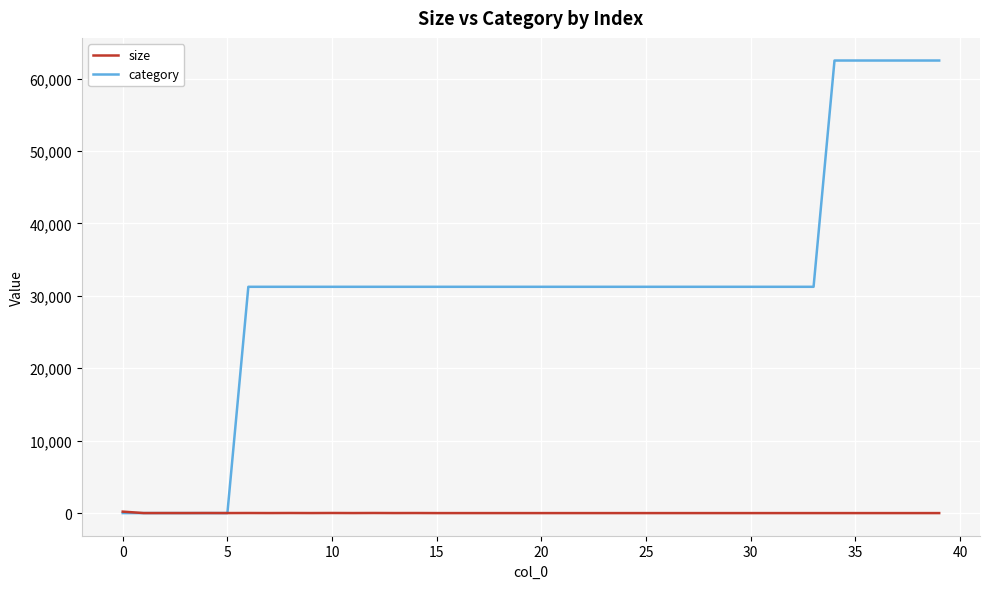

Rank the series by their maximum value, from lowest to highest.

size, category